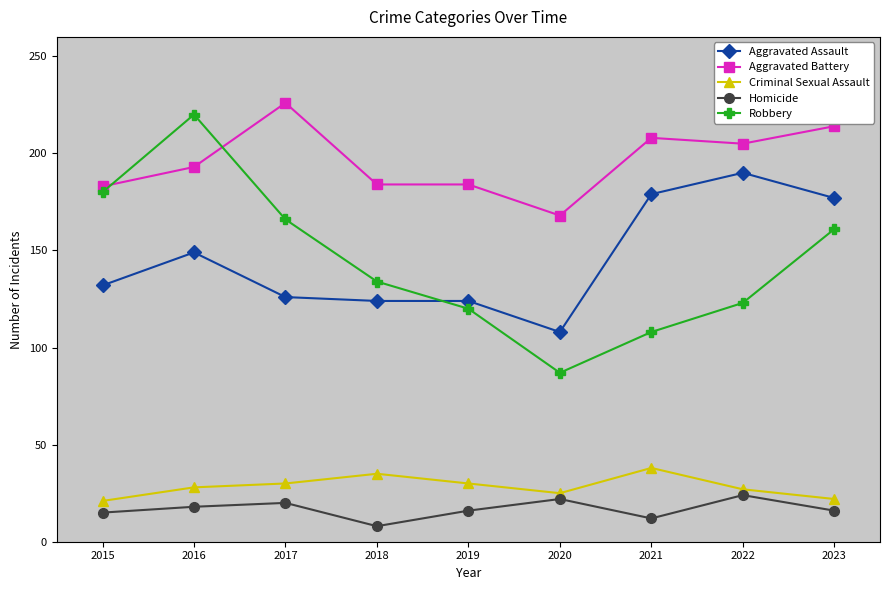

At how many categories does at least one series exceed 101?

9